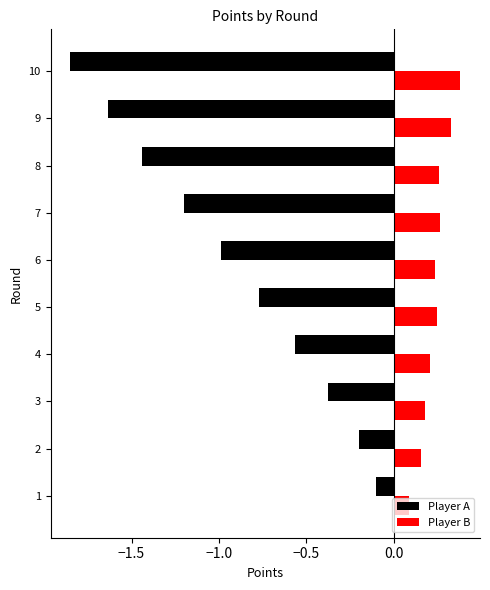

What is the average value of the Player A series?

-0.9